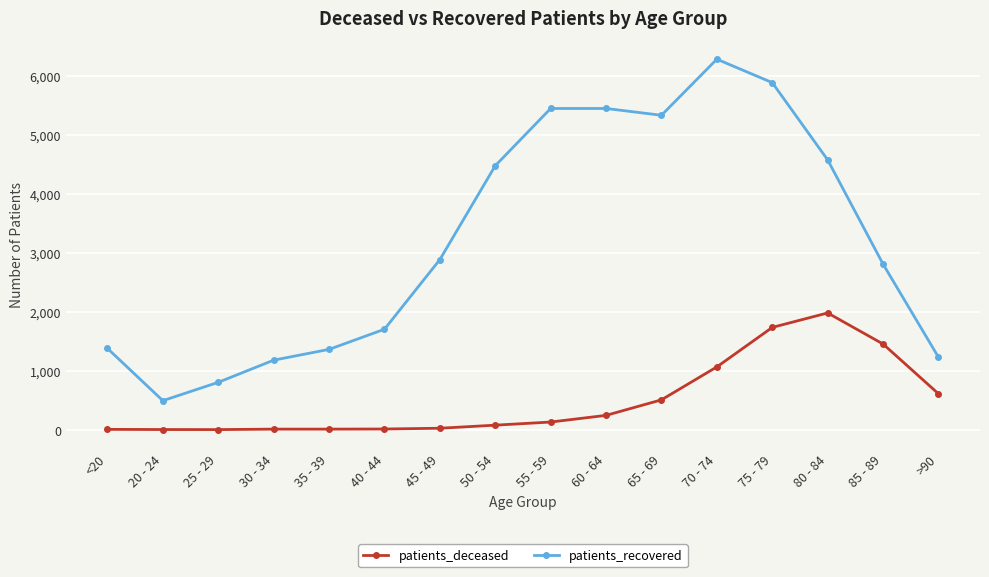

Between 50 - 54 and 55 - 59, which series saw the biggest shift?

patients_recovered